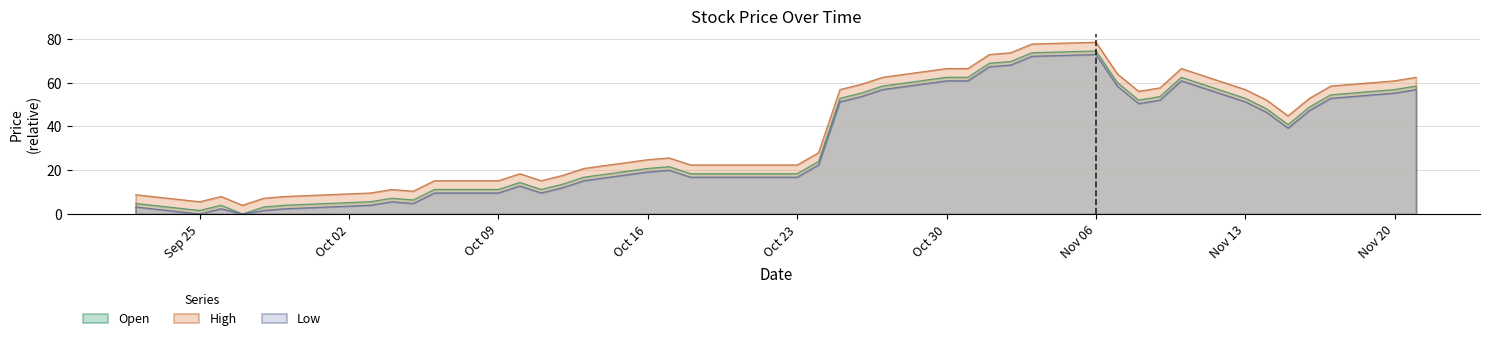

True or false: High has more than 2 points higher than both neighbors.

True